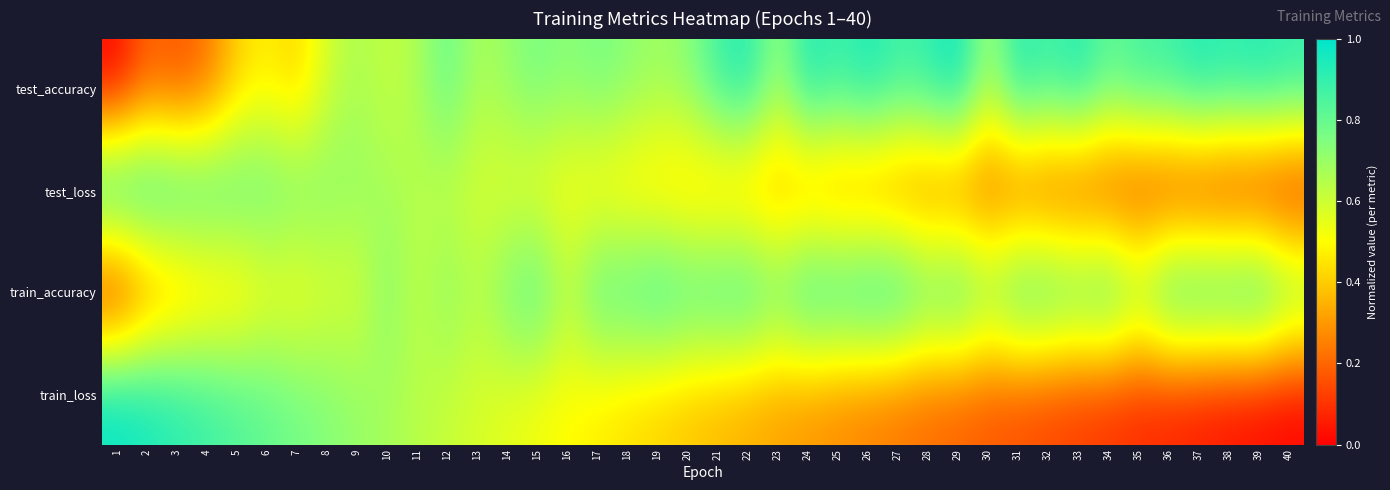

How many series are shown in this chart?

4